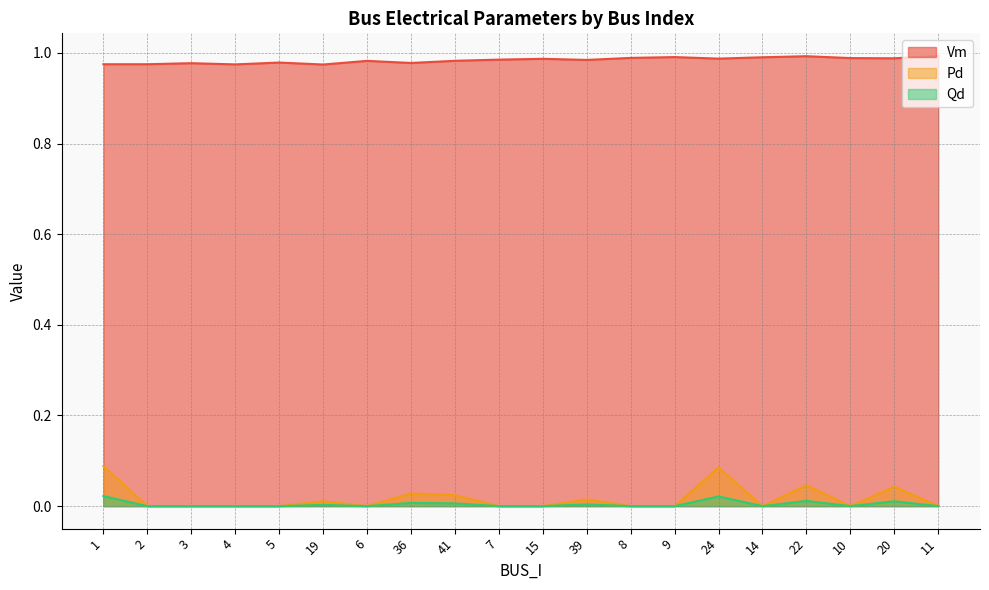

Reading left to right, list all the values displayed in this chart.

Vm: 1=1.0	2=1.0	3=1.0	4=1.0	5=1.0	19=1.0	6=1.0	36=1.0	41=1.0	7=1.0	15=1.0	39=1.0	8=1.0	9=1.0	24=1.0	14=1.0	22=1.0	10=1.0	20=1.0	11=1.0
Pd: 1=0.1	2=0.0	3=0.0	4=0.0	5=0.0	19=0.0	6=0.0	36=0.0	41=0.0	7=0.0	15=0.0	39=0.0	8=0.0	9=0.0	24=0.1	14=0.0	22=0.0	10=0.0	20=0.0	11=0.0
Qd: 1=0.0	2=0.0	3=0.0	4=0.0	5=0.0	19=0.0	6=0.0	36=0.0	41=0.0	7=0.0	15=0.0	39=0.0	8=0.0	9=0.0	24=0.0	14=0.0	22=0.0	10=0.0	20=0.0	11=0.0